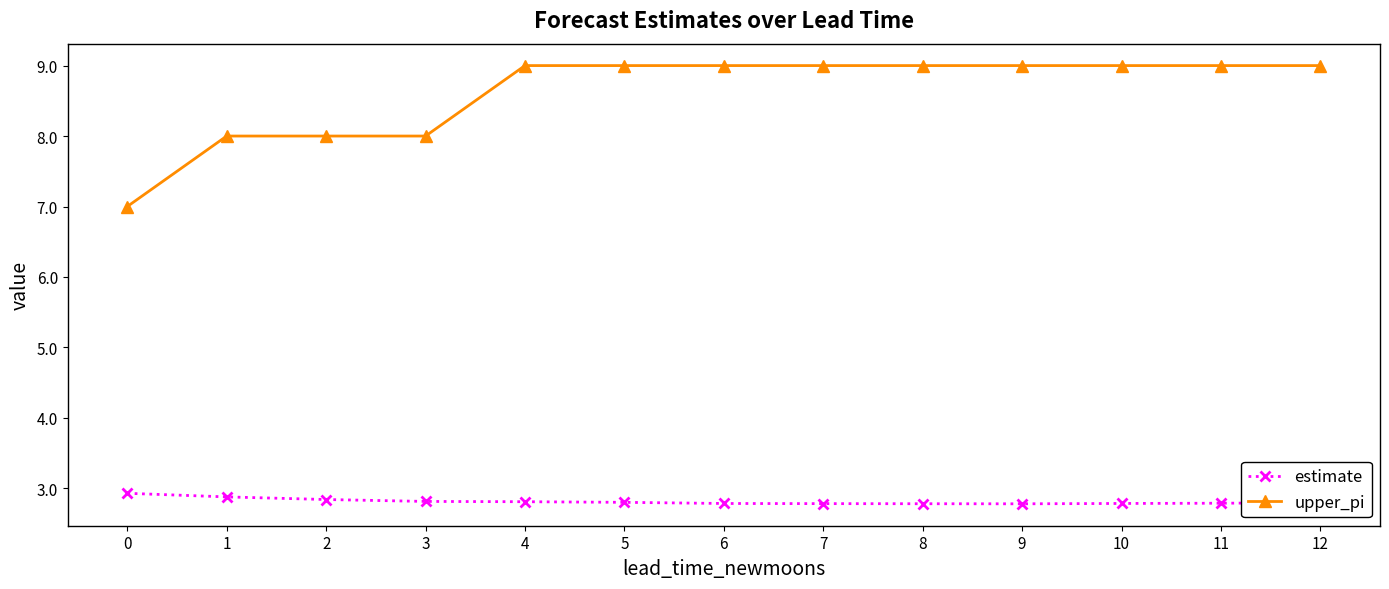

The value of upper_pi at 0 is 11.7. True or false?

False